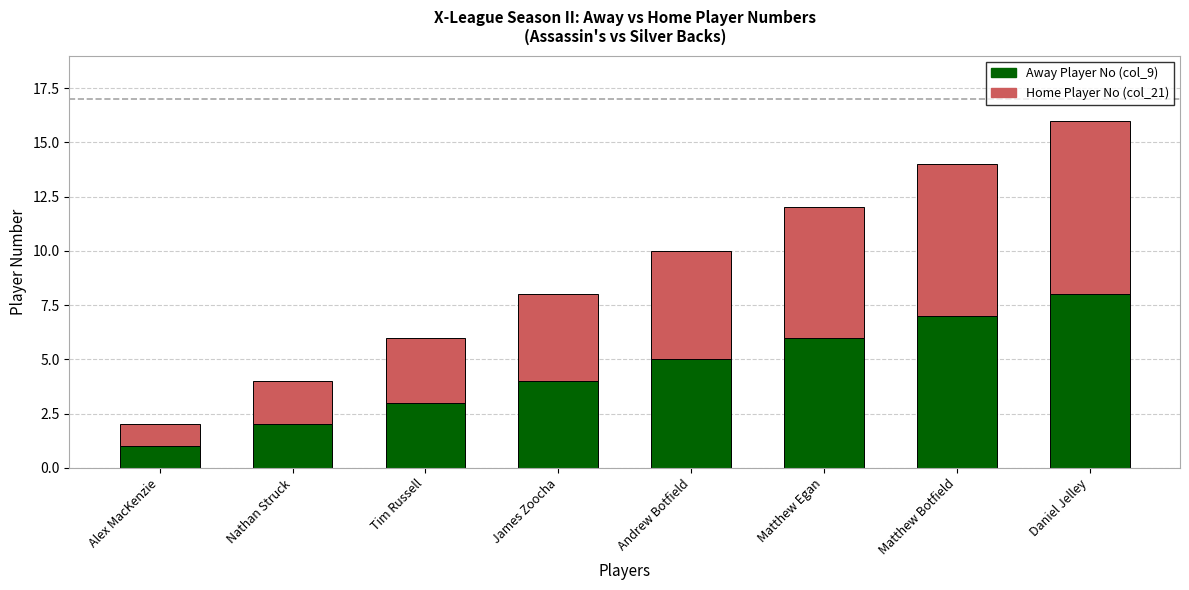

How many distinct data groups are displayed?

2